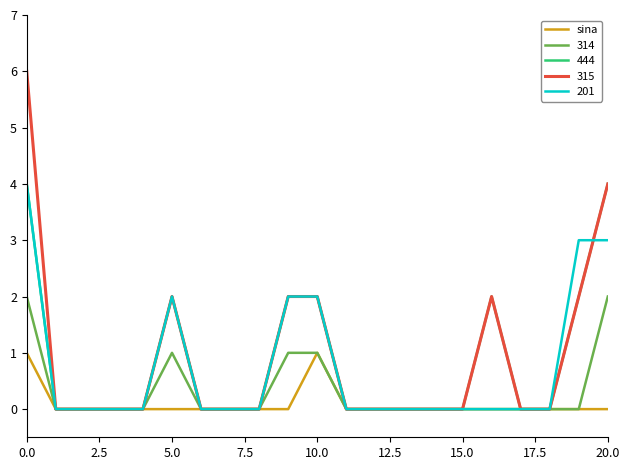

Which series has the widest spread of values?

315